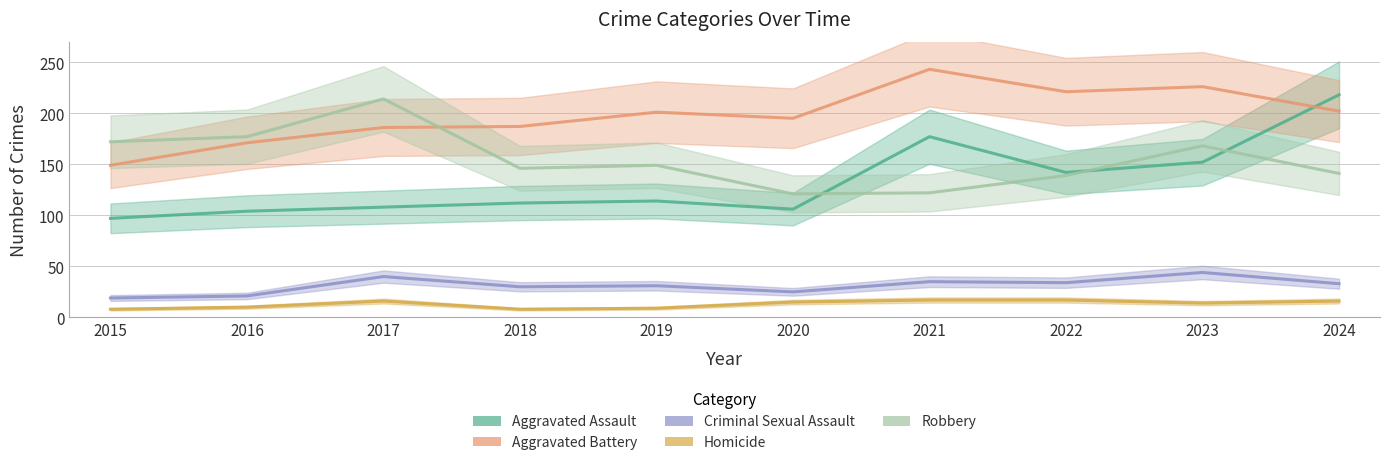

At 2020, list the series in order from smallest to largest.

Homicide, Criminal Sexual Assault, Aggravated Assault, Robbery, Aggravated Battery